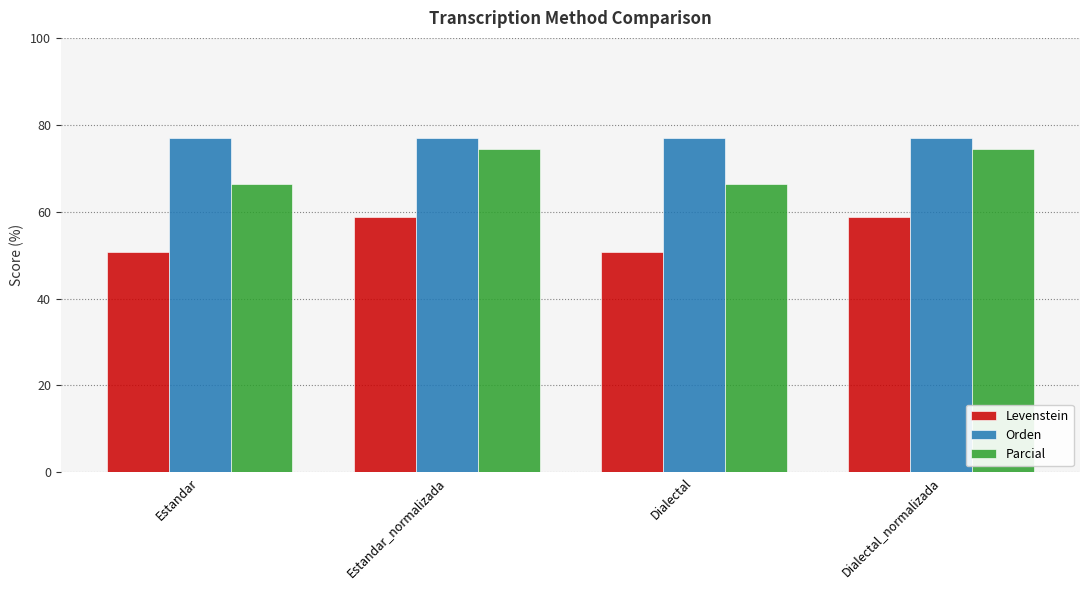

What is the difference between the maximum and minimum values in the Levenstein series?

7.9